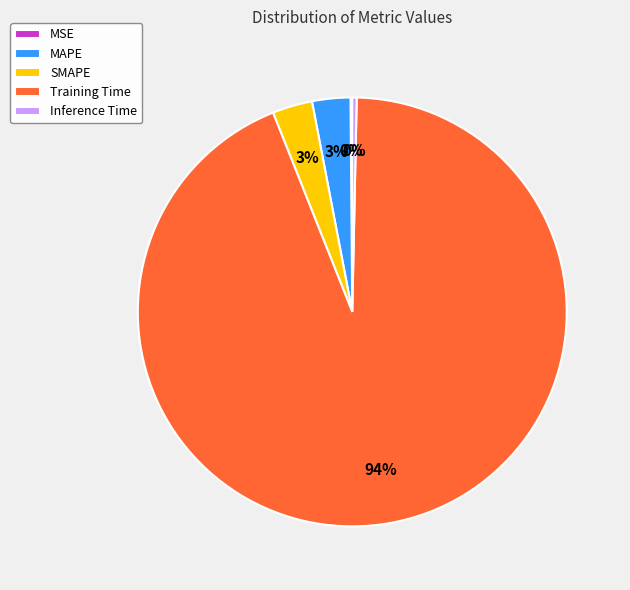

To the nearest percent, what is the average slice percentage?

20%